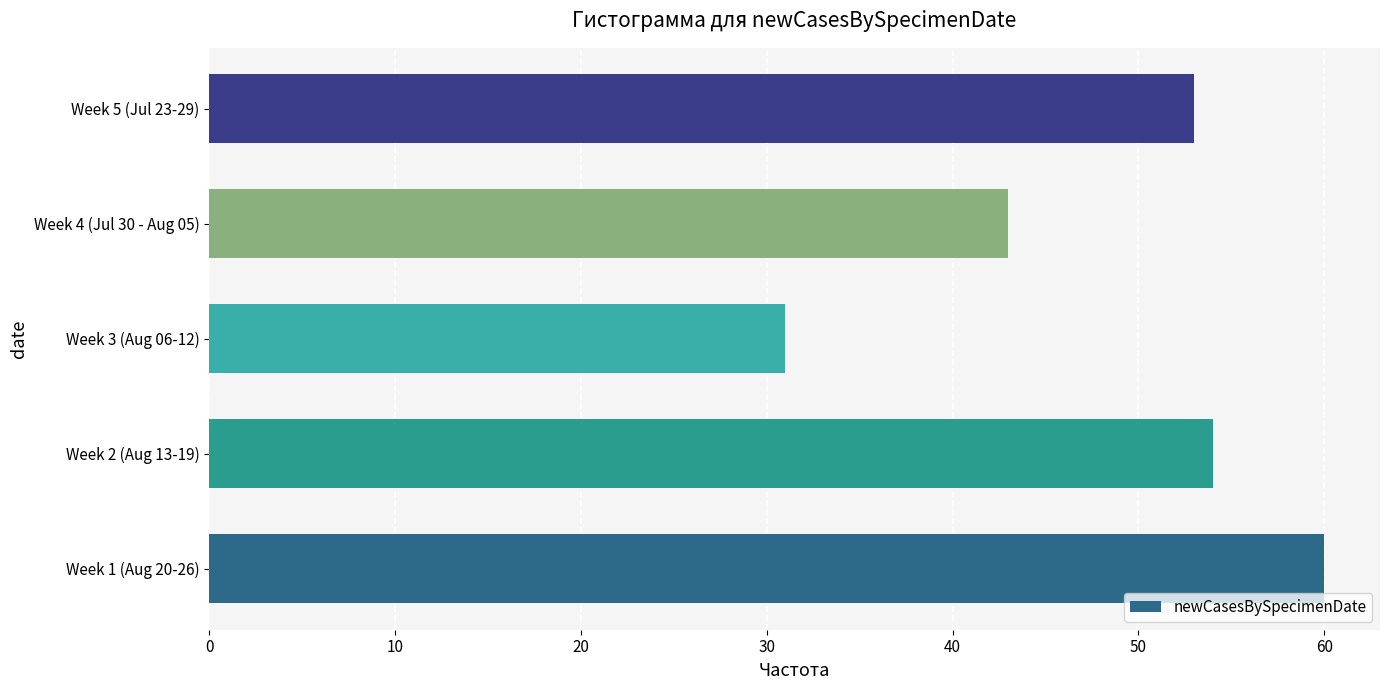

True or false: the data shows 98 at Week 1 (Aug 20-26).

False